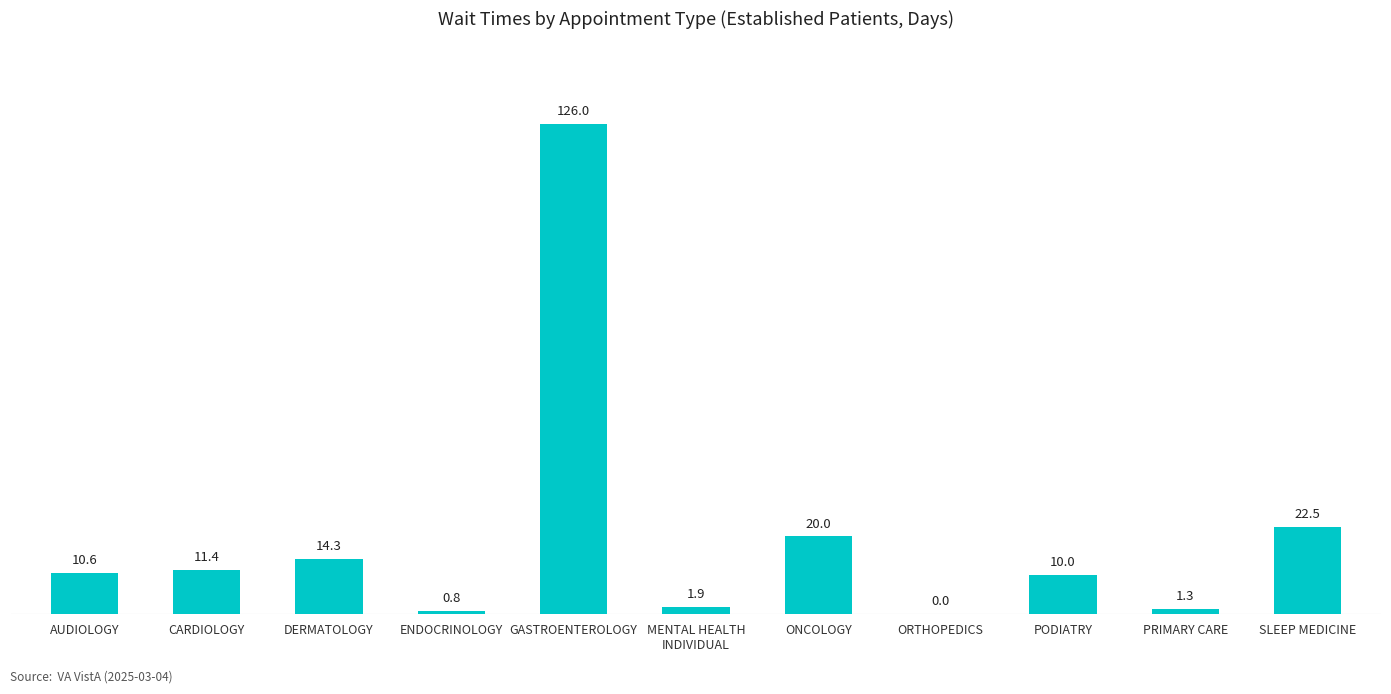

What is the ratio of the value at ONCOLOGY to the value at DERMATOLOGY?

1.4